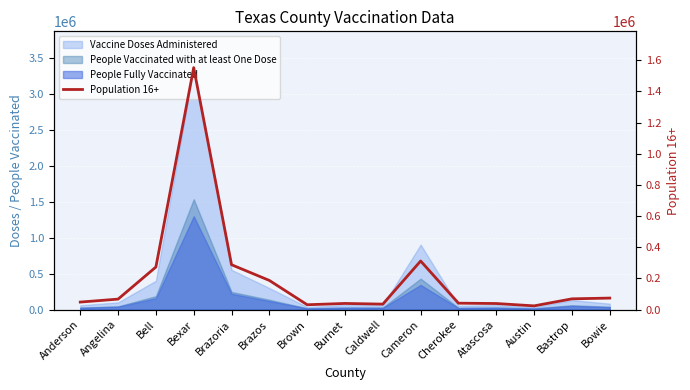

Is it true that the value at Atascosa is 38768?

True